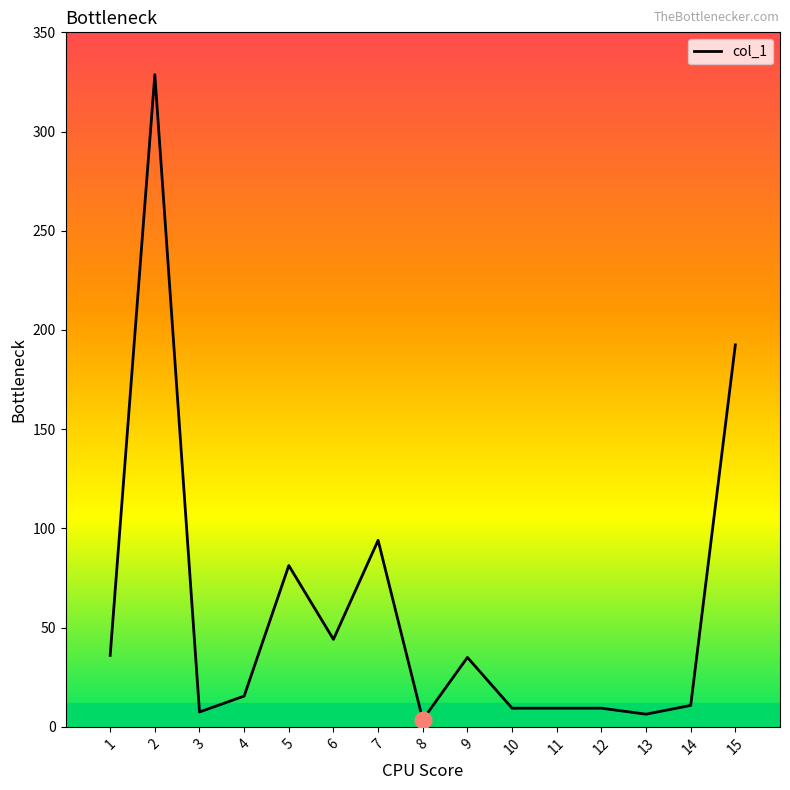

At which category does the chart reach its minimum across all series?

8